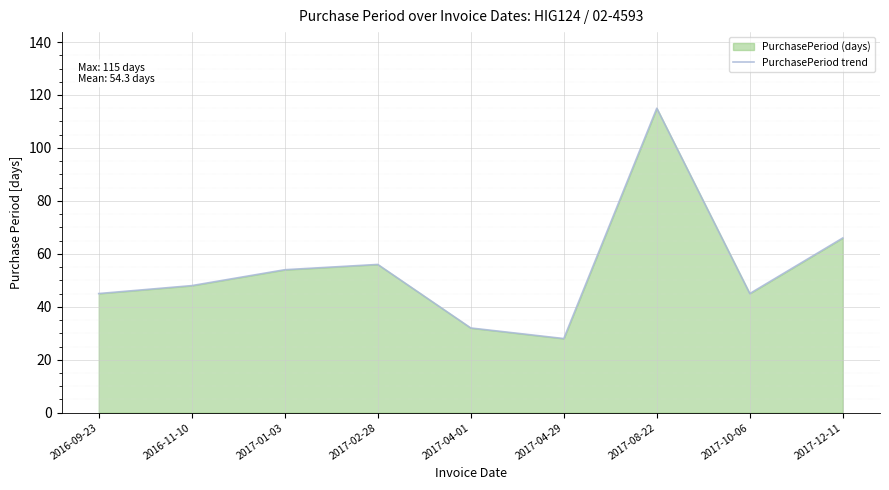

How many data points are less than 48?

4